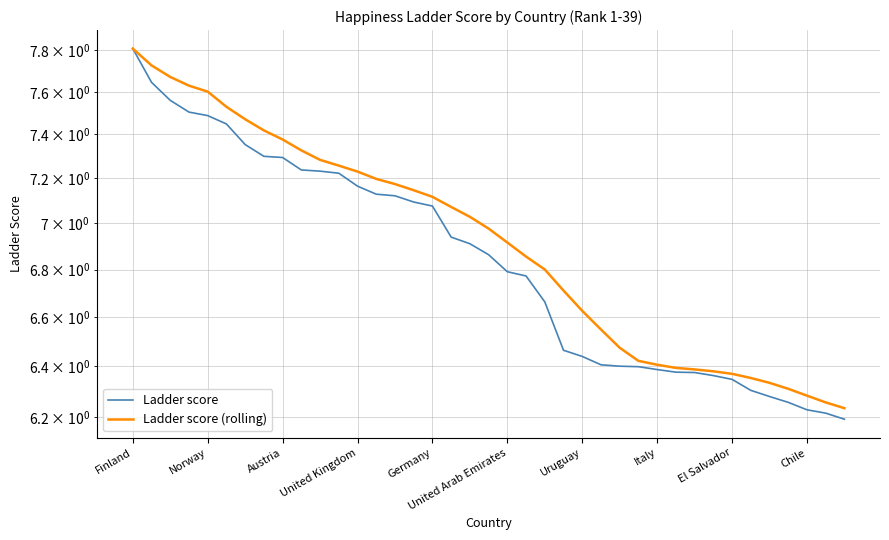

The Ladder score (rolling) series shows 3.1 at Germany. True or false?

False